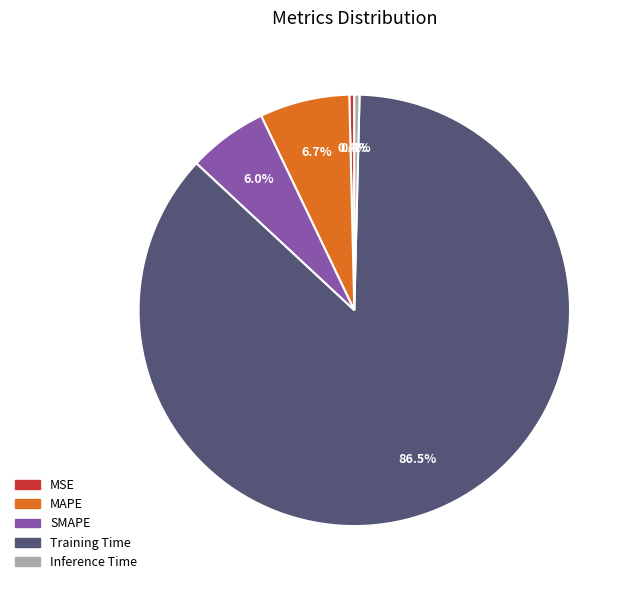

To the nearest percent, what is the average slice percentage?

20%